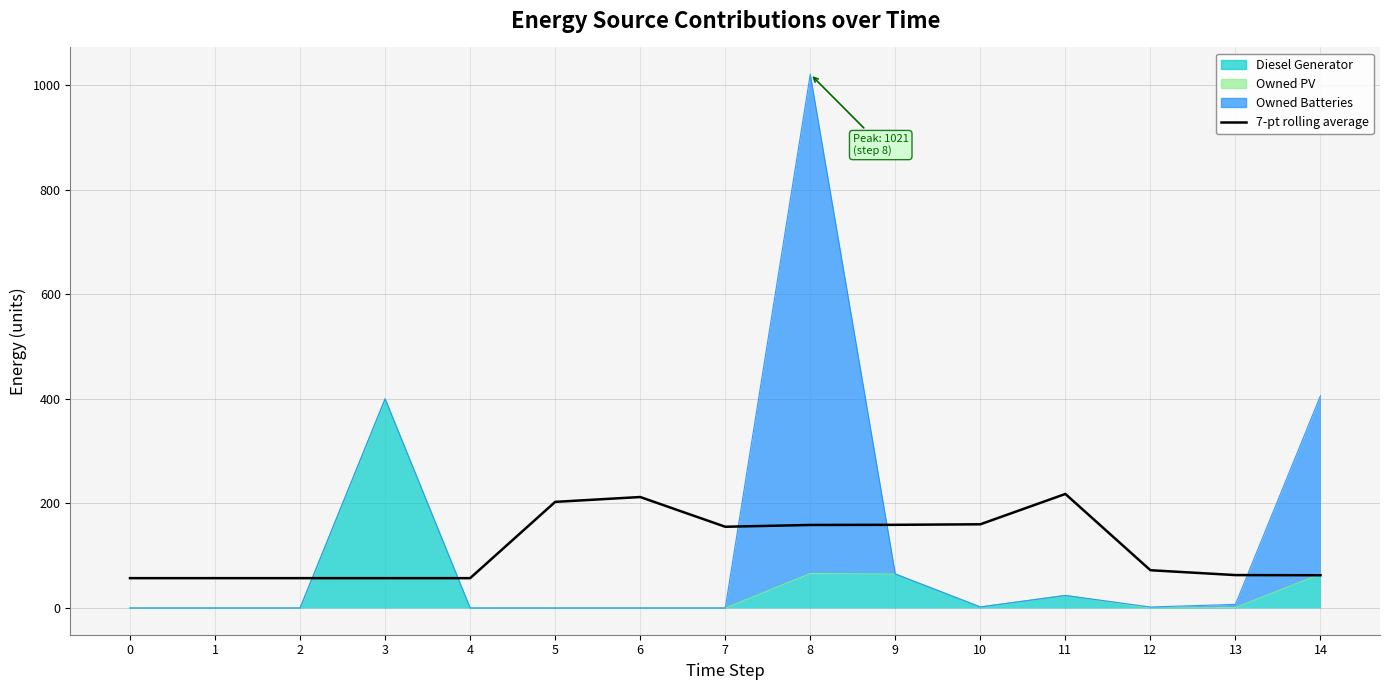

Reading right to left, list all the values displayed in this chart.

14=62.7	13=63.0	12=72.3	11=218.1	10=160.1	9=159.1	8=158.9	7=155.4	6=212.3	5=203.0	4=57.1	3=57.1	2=57.1	1=57.1	0=57.1